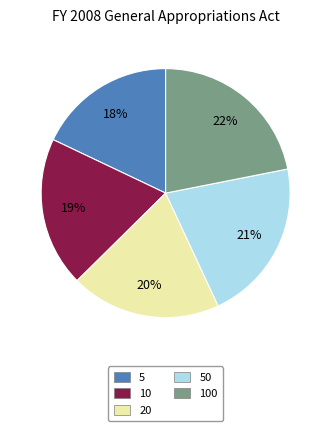

To the nearest percent, what is the average slice percentage?

20%